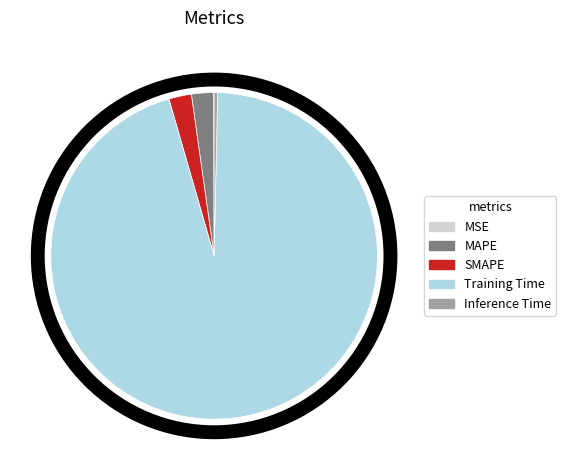

Is Training Time the majority of the pie?

Yes